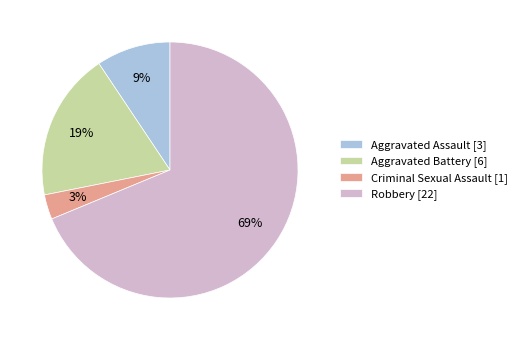

True or false: Aggravated Battery accounts for 24% of the total.

False